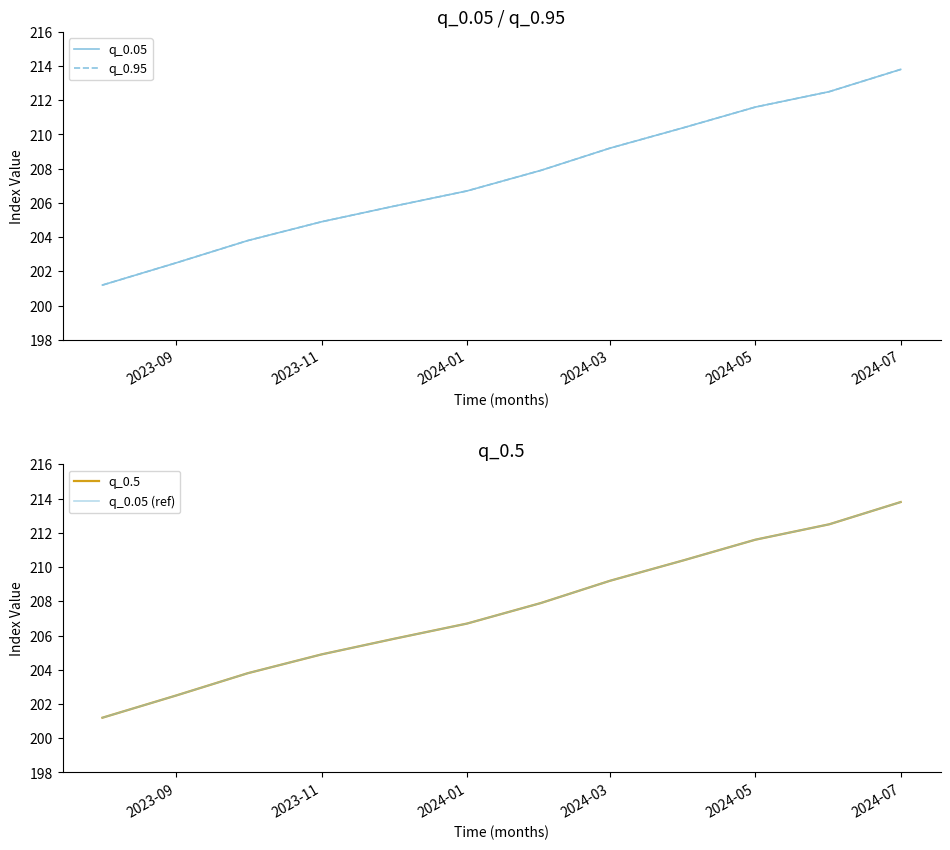

Is it true that q_0.95 equals 79.0 at 8?

False